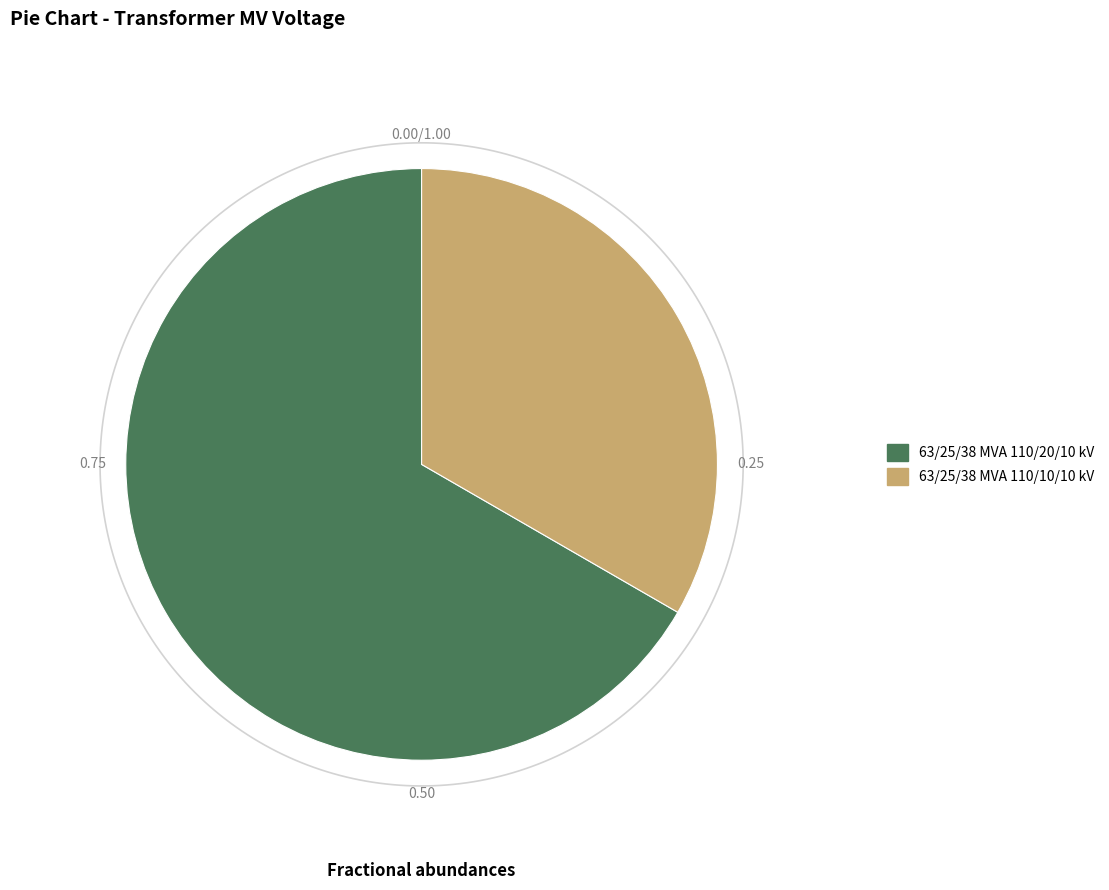

Which slice is the largest?

63/25/38 MVA 110/20/10 kV